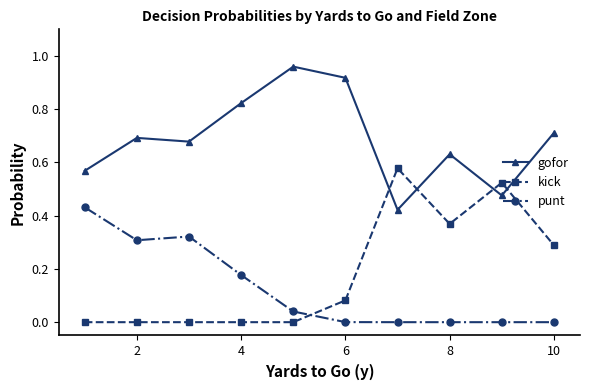

True or false: punt and gofor intersect in this chart.

False